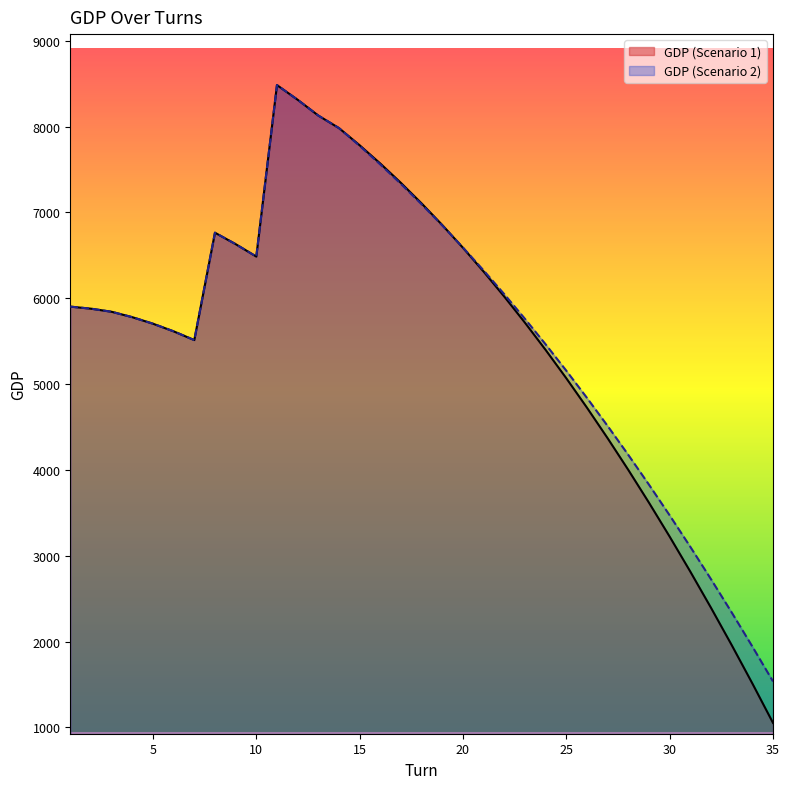

Does the chart have visible grid lines?

No